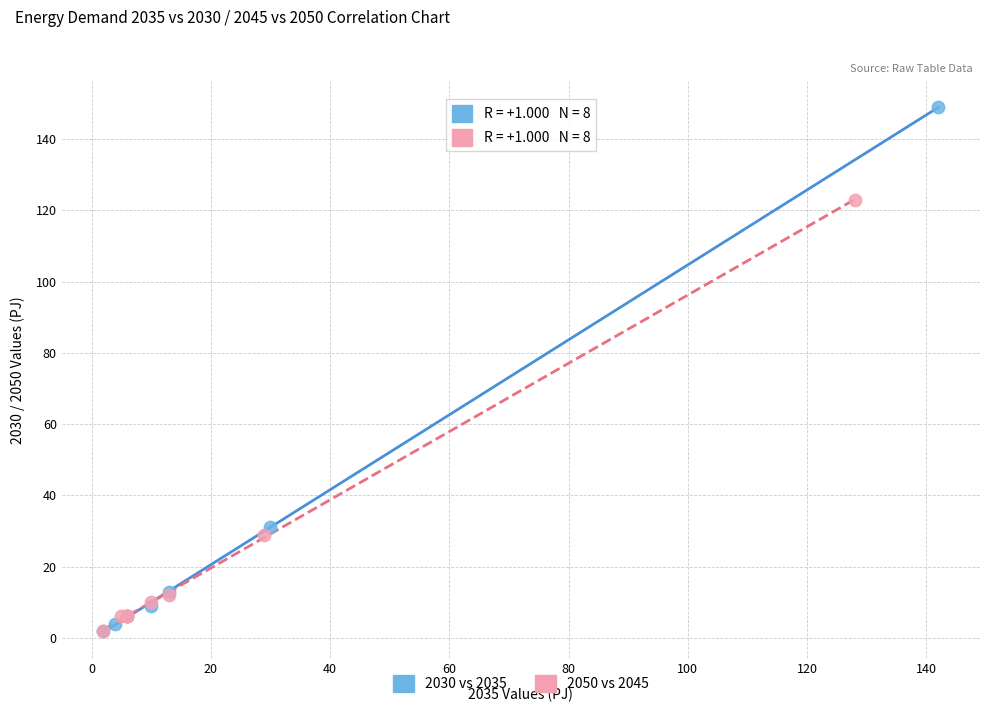

What are all the series names shown in the legend?

2030 vs 2035, 2050 vs 2045